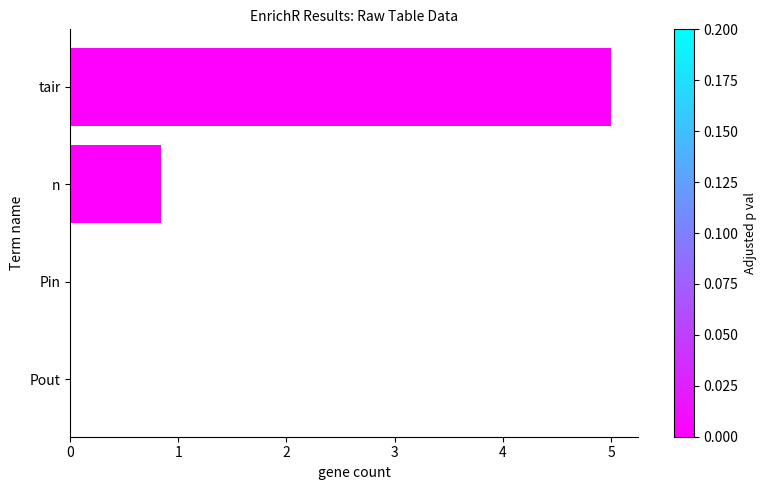

Are the bars horizontal?

Yes